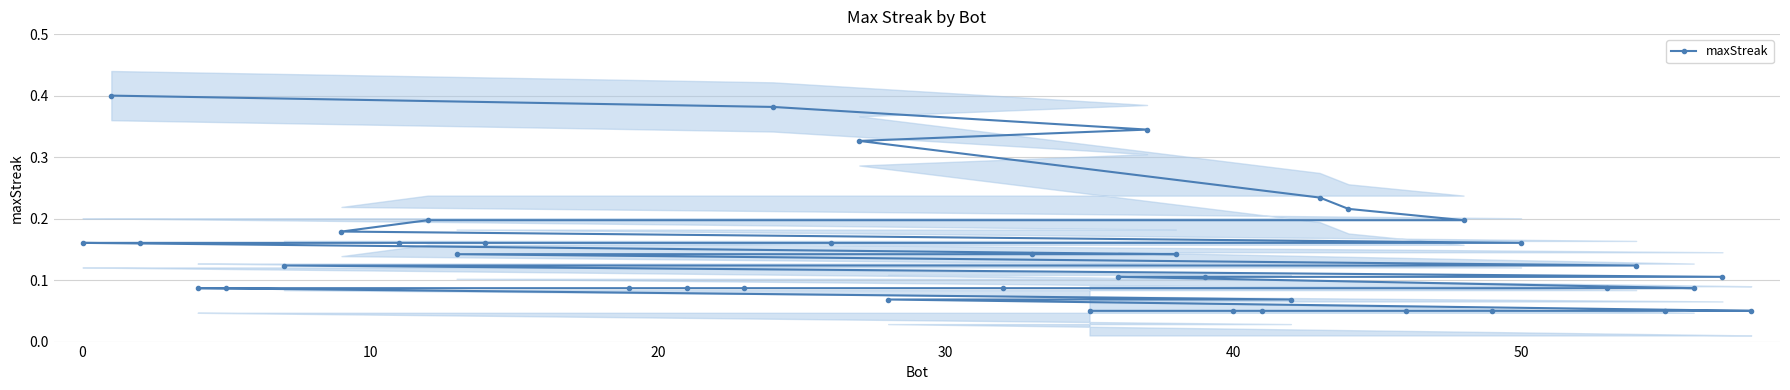

How many values are between 0 and 1?

40